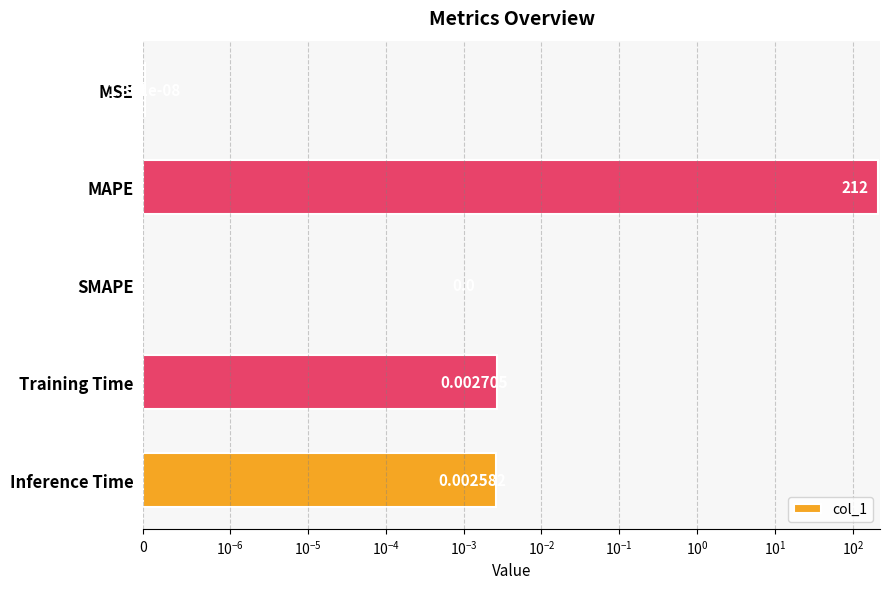

What is the difference between the maximum and minimum values?

212.0